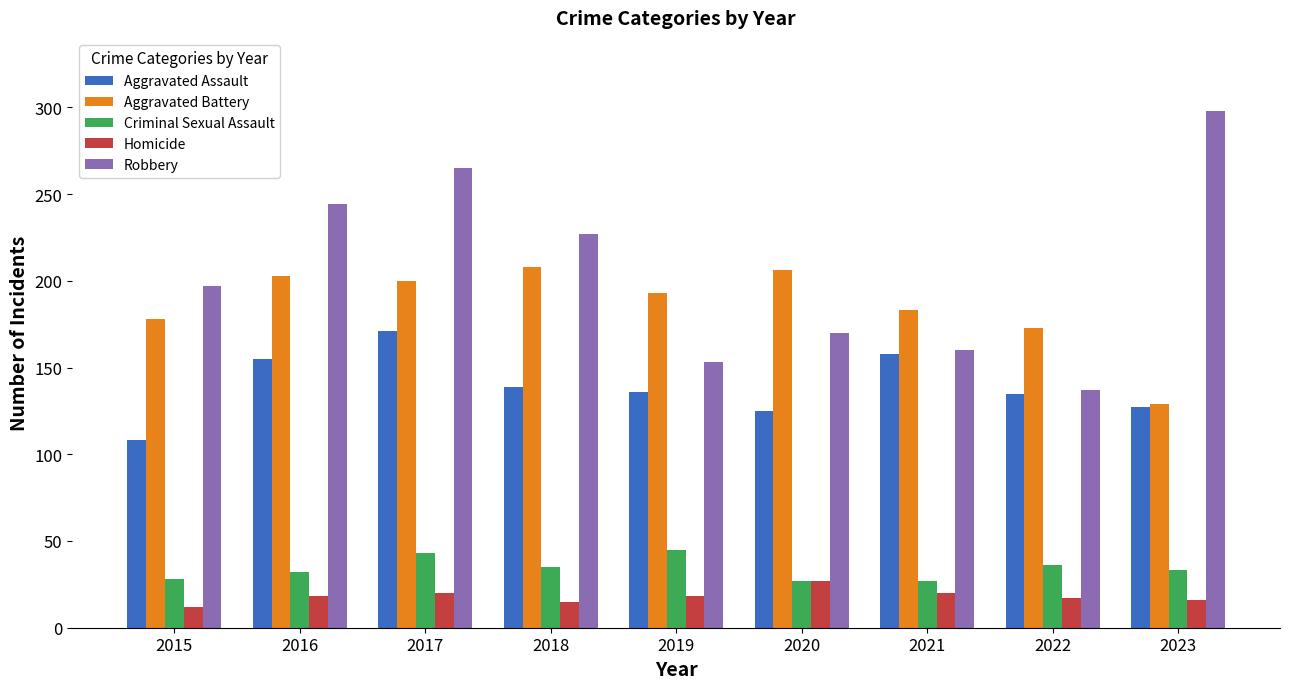

Does the chart contain stacked bars?

No